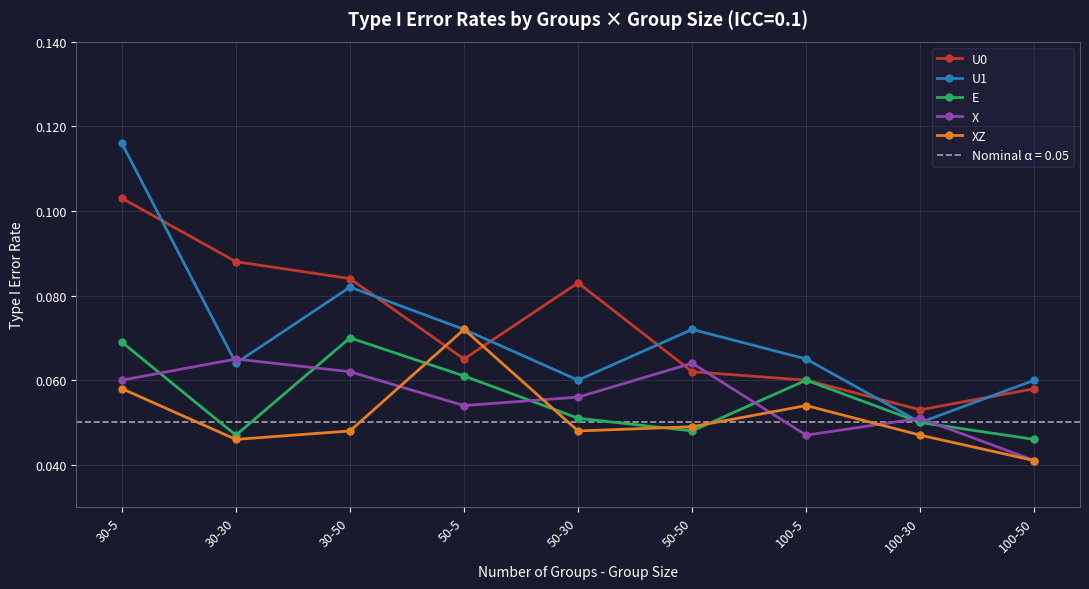

Where do X and U1 first cross each other?

30-5 and 30-30